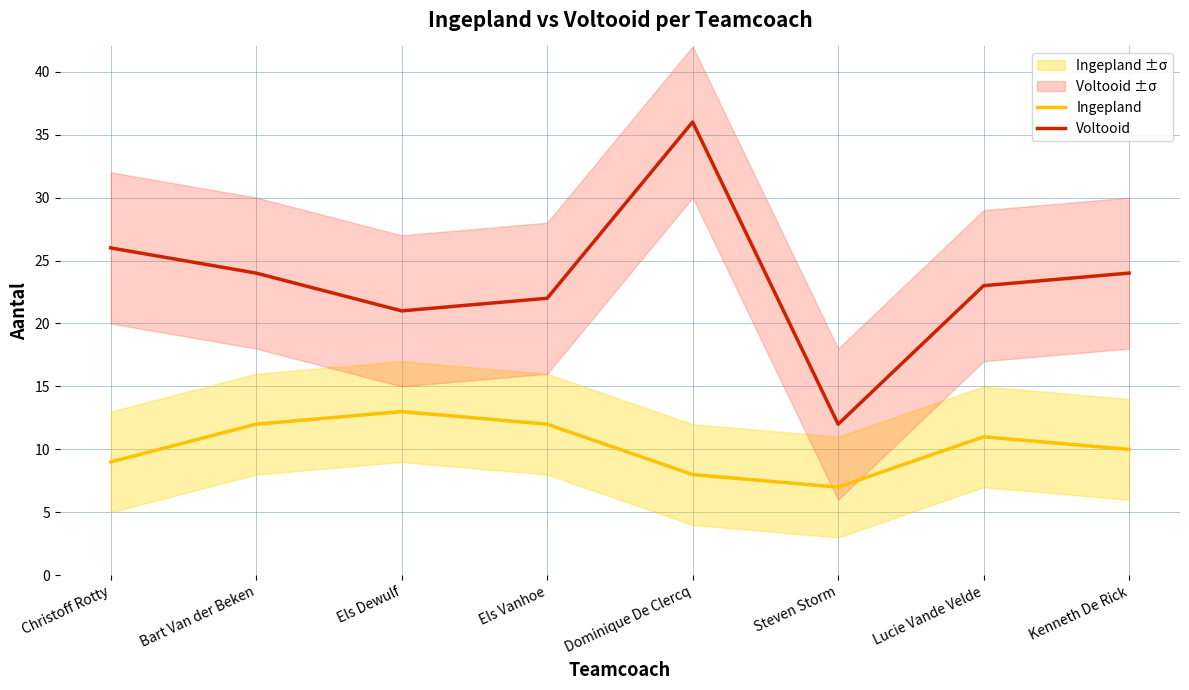

Reading left to right, extract all data points from this chart.

Ingepland: 9	12	13	12	8	7	11	10
Voltooid: 26	24	21	22	36	12	23	24